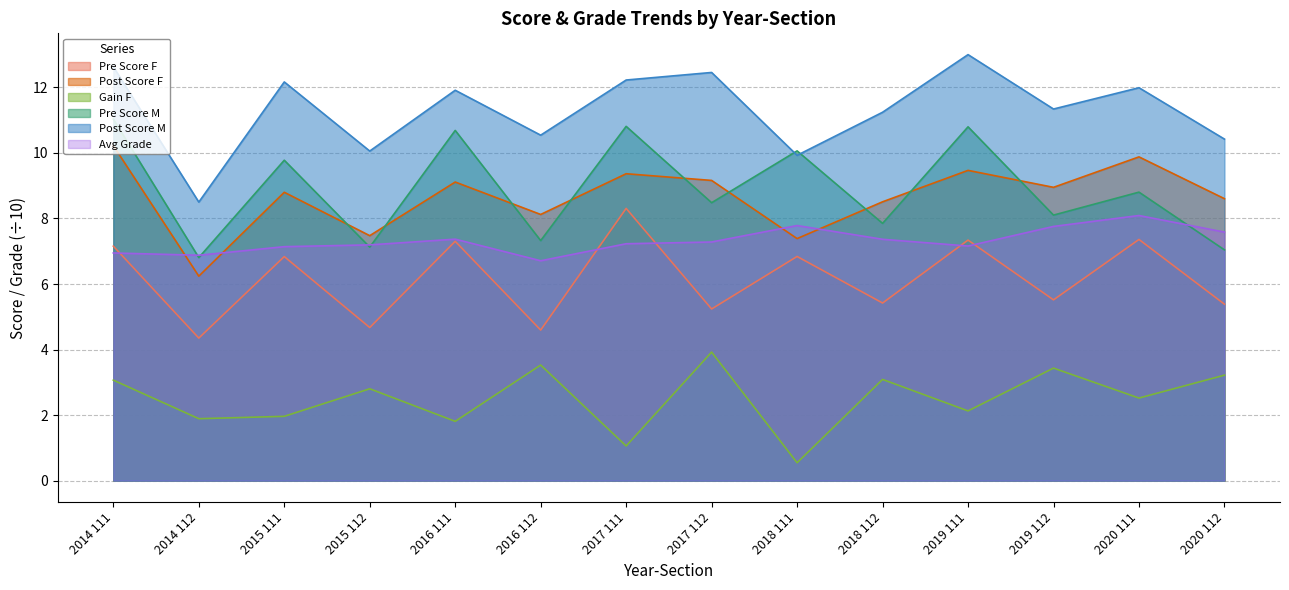

At which category does Pre Score M reach its first local peak?

2015 111